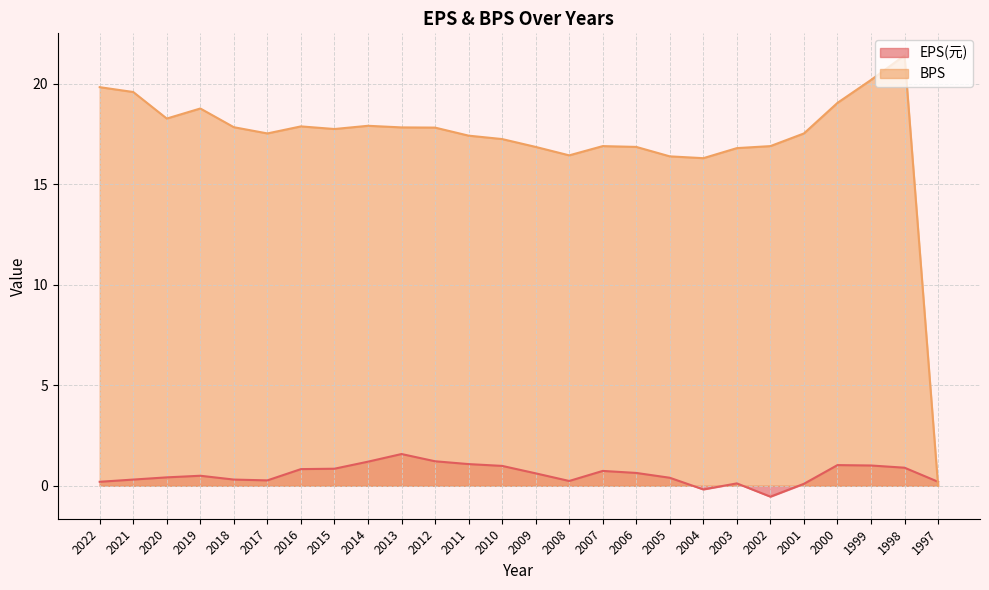

What is the difference between the highest and lowest values at 2011?

16.3